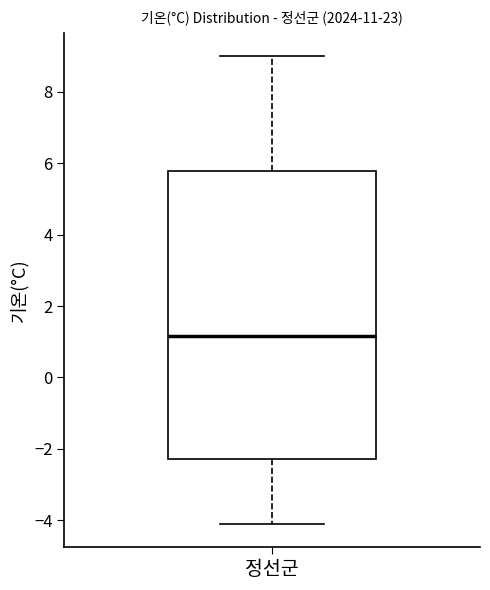

Read this box plot against the y-axis: the position of the median line, the range covered by the box, and the ends of both whiskers. The values are not printed on the chart, so give them approximately, as read against the axis.

median 1.2, box -2.2 to 5.8, whiskers -4.0 to 9.0